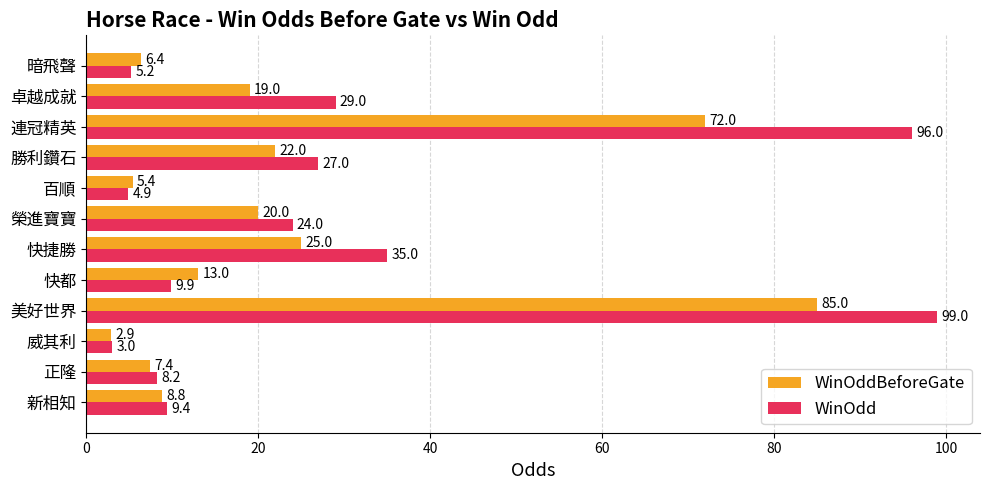

Where is WinOdd nearest to the value 51?

快捷勝